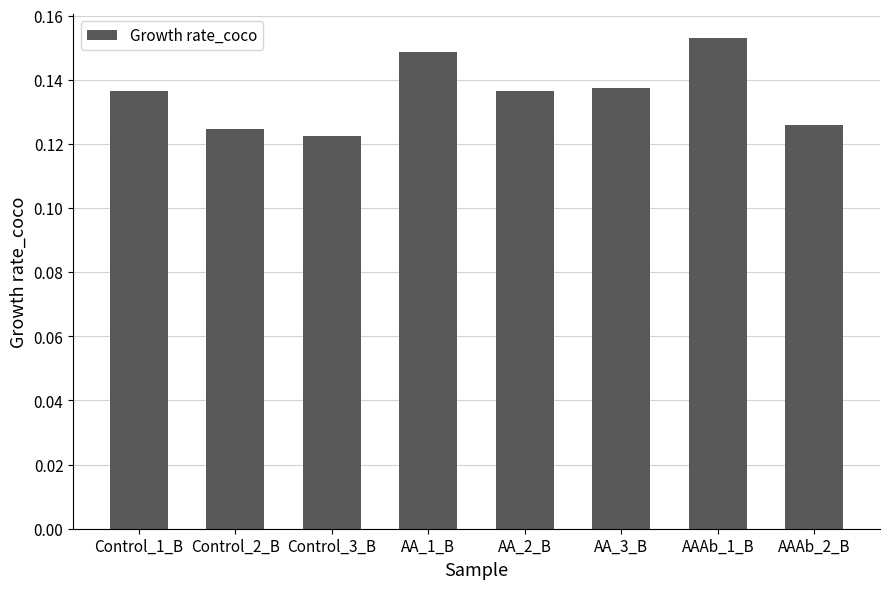

True or false: the data shows 0.2 at AA_2_B.

False